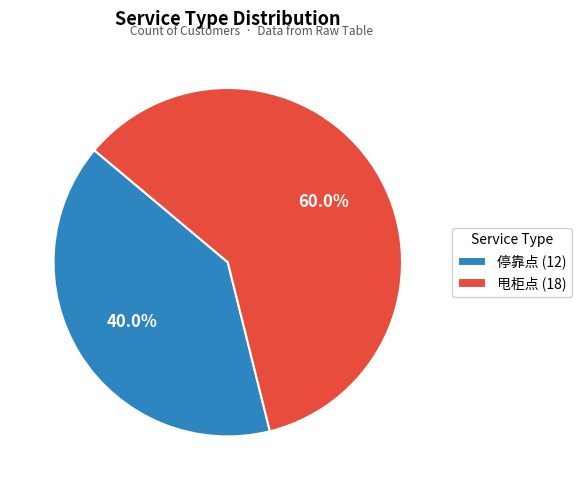

Which slice is the smallest?

停靠点